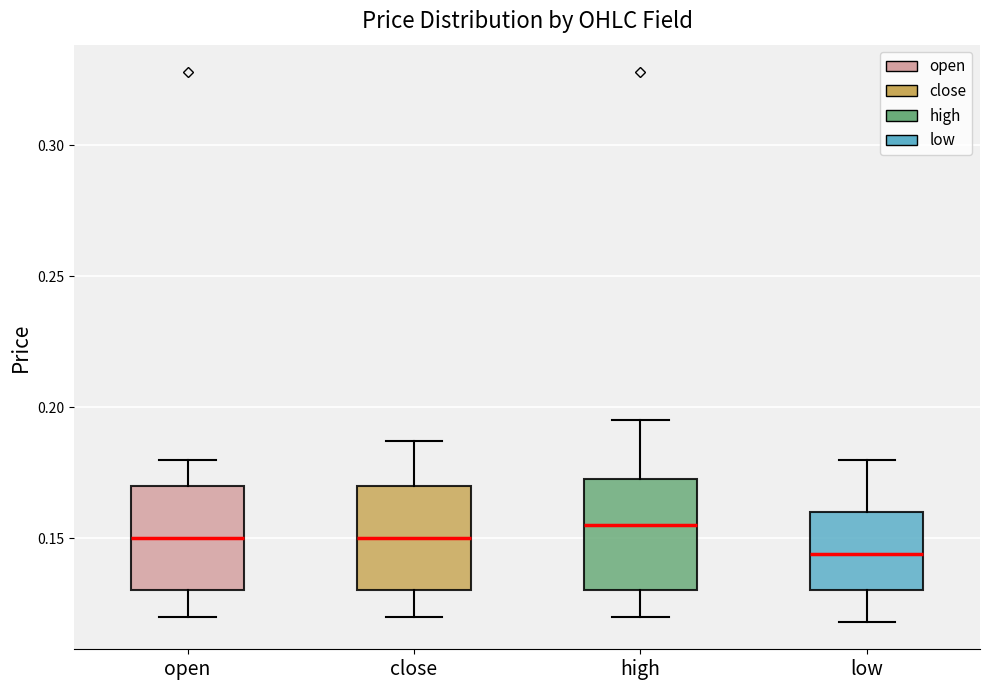

Reading left to right, transcribe this box plot: for each box, give where its median line is, the range the box spans, and where its two whiskers end, as read against the y-axis. The values are not printed on the chart, so give them approximately, as read against the axis.

open: median 0.150, box 0.130 to 0.170, whiskers 0.120 to 0.180
close: median 0.150, box 0.130 to 0.170, whiskers 0.120 to 0.185
high: median 0.155, box 0.130 to 0.175, whiskers 0.120 to 0.195
low: median 0.145, box 0.130 to 0.160, whiskers 0.120 to 0.180